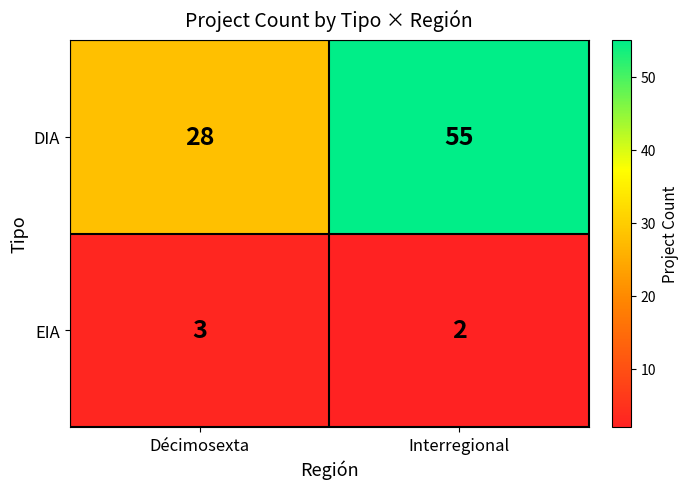

Is it true that DIA equals 55 at Interregional?

True